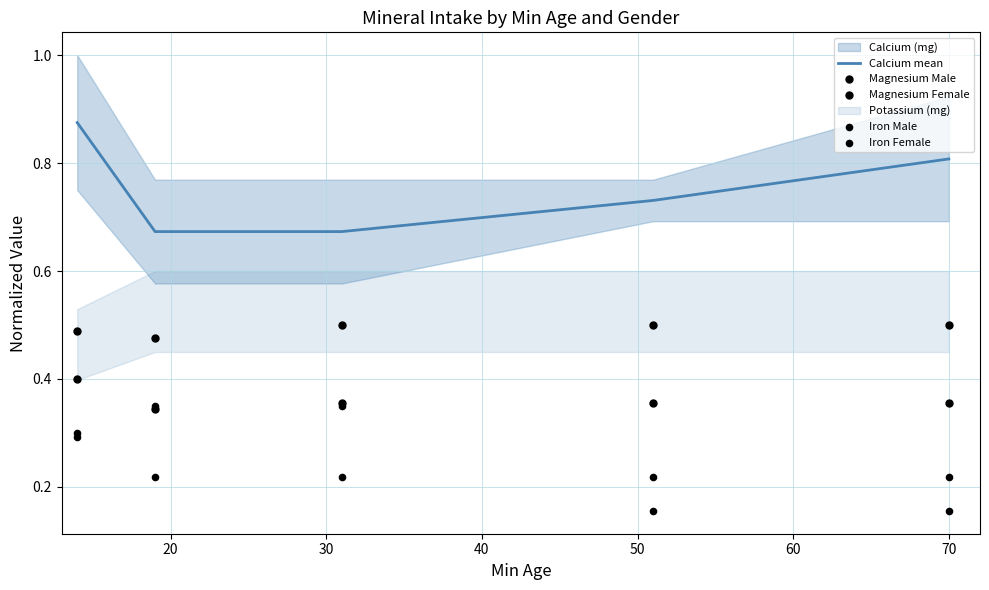

Which series reaches the minimum Y coordinate?

Iron Female